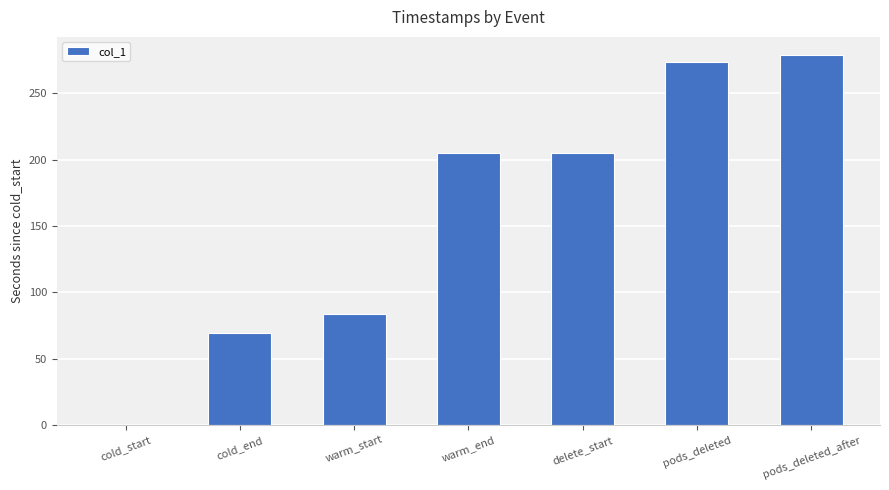

Reading right to left, extract all data points from this chart.

pods_deleted_after=278.7	pods_deleted=273.7	delete_start=205.0	warm_end=205.0	warm_start=84.0	cold_end=69.0	cold_start=0.0